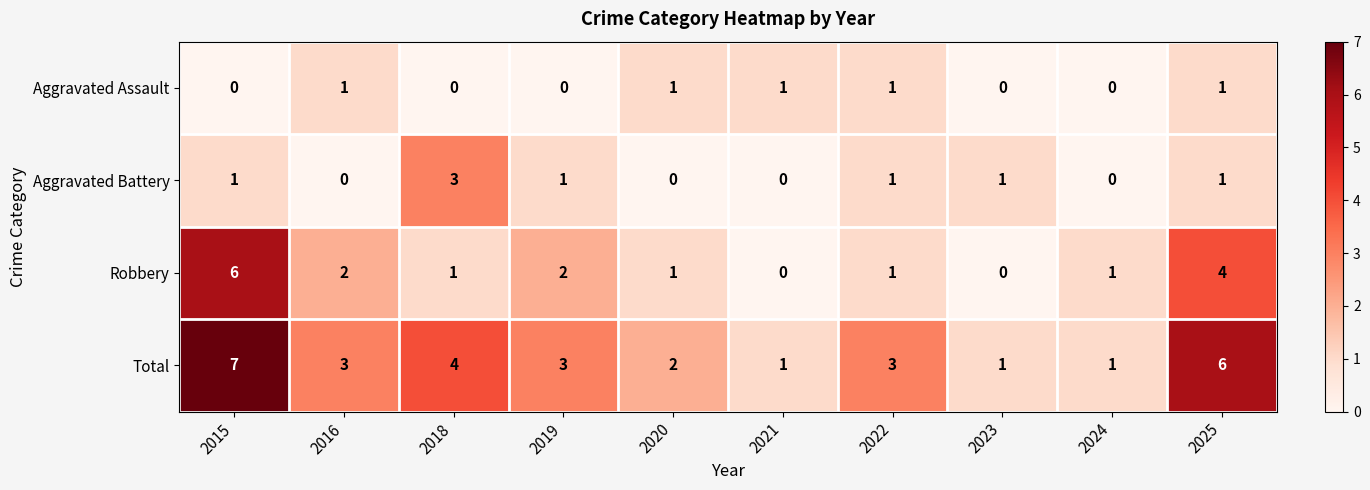

What is the greatest value displayed?

7